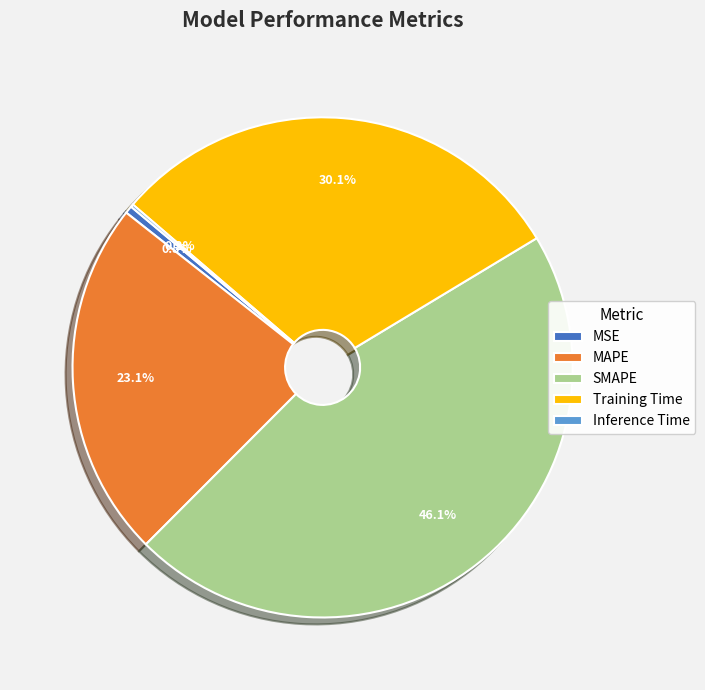

What is the ratio of the value at Training Time to the value at SMAPE?

0.7